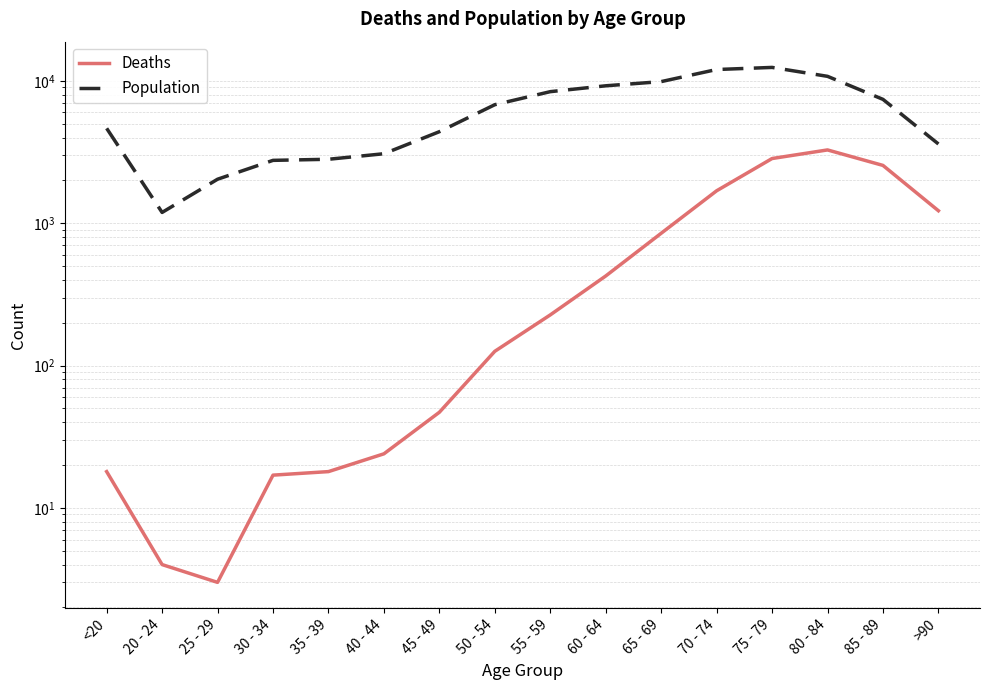

Rank the series at 40 - 44 from lowest to highest value.

Deaths, Population